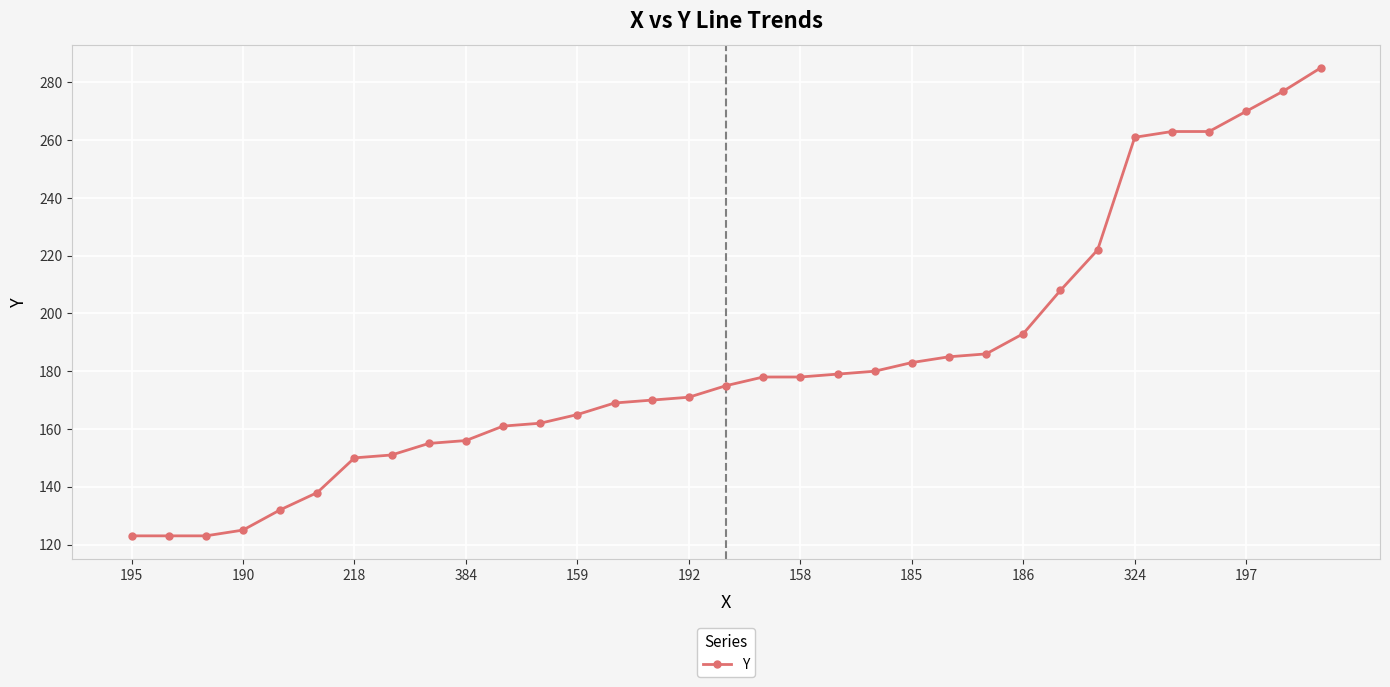

What is the greatest value displayed?

285